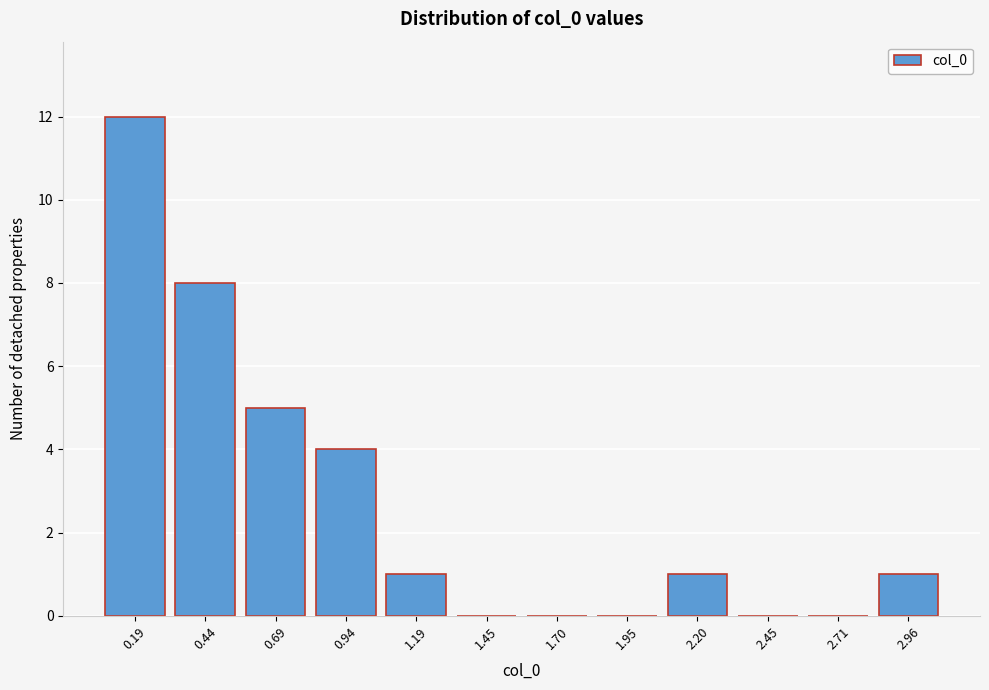

Reading left to right, transcribe all the data shown in this chart.

0.19=12	0.44=8	0.69=5	0.94=4	1.19=1	1.45=0	1.70=0	1.95=0	2.20=1	2.45=0	2.71=0	2.96=1